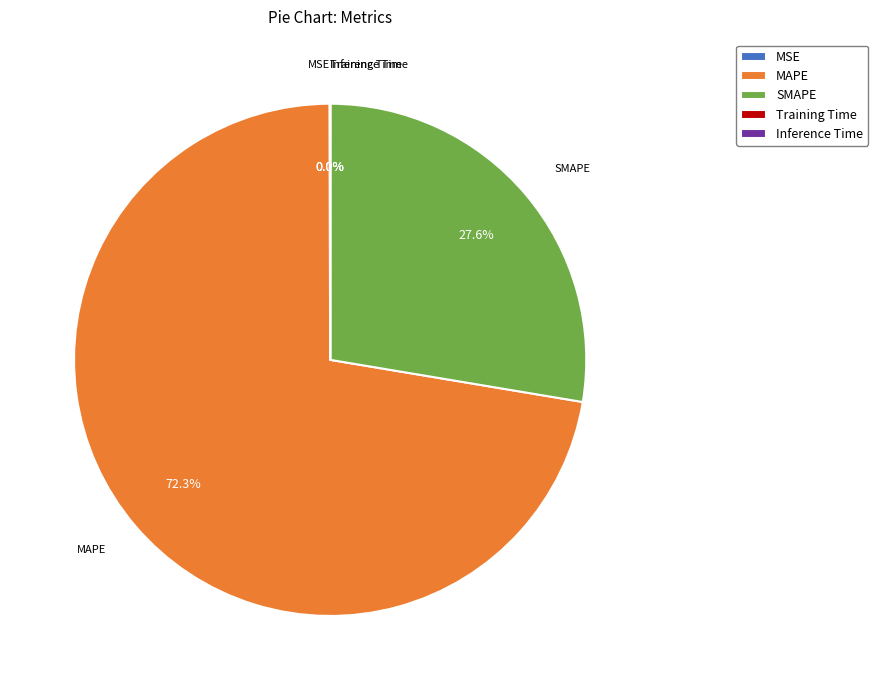

What is the largest slice in the pie chart?

MAPE